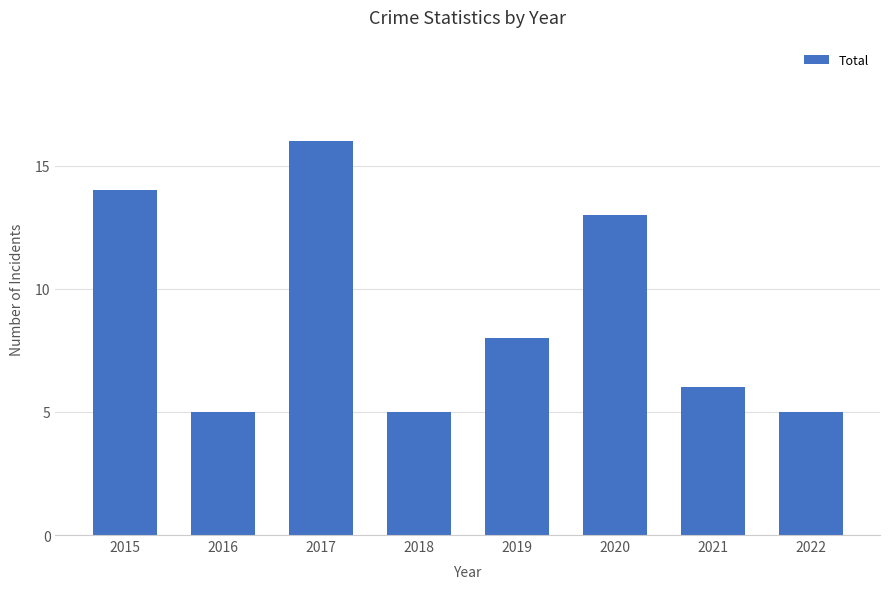

How many categories are shown in the chart?

8